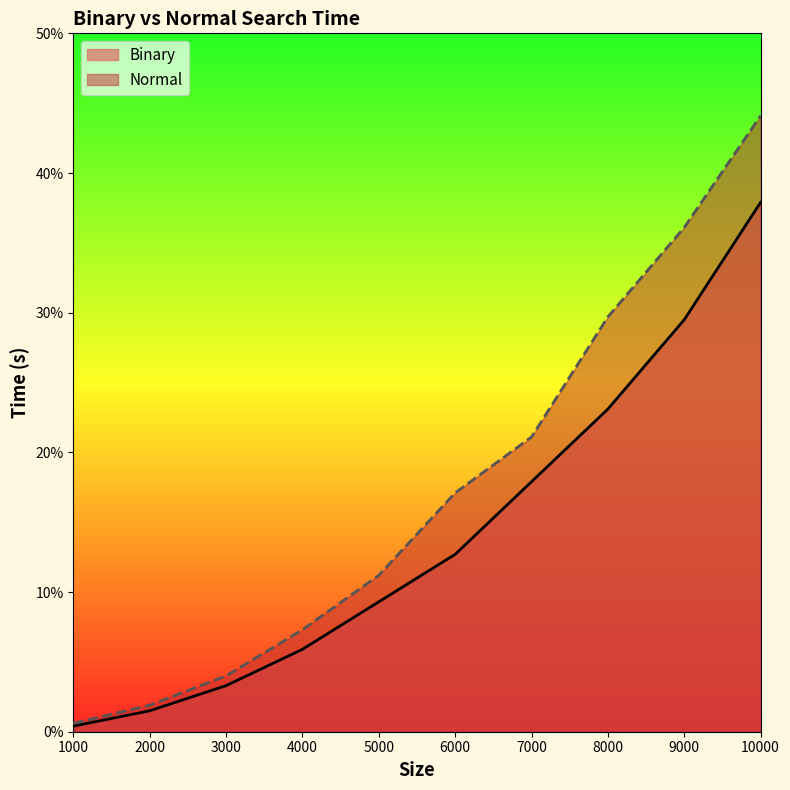

True or false: Binary has more than 0 points higher than both neighbors.

False